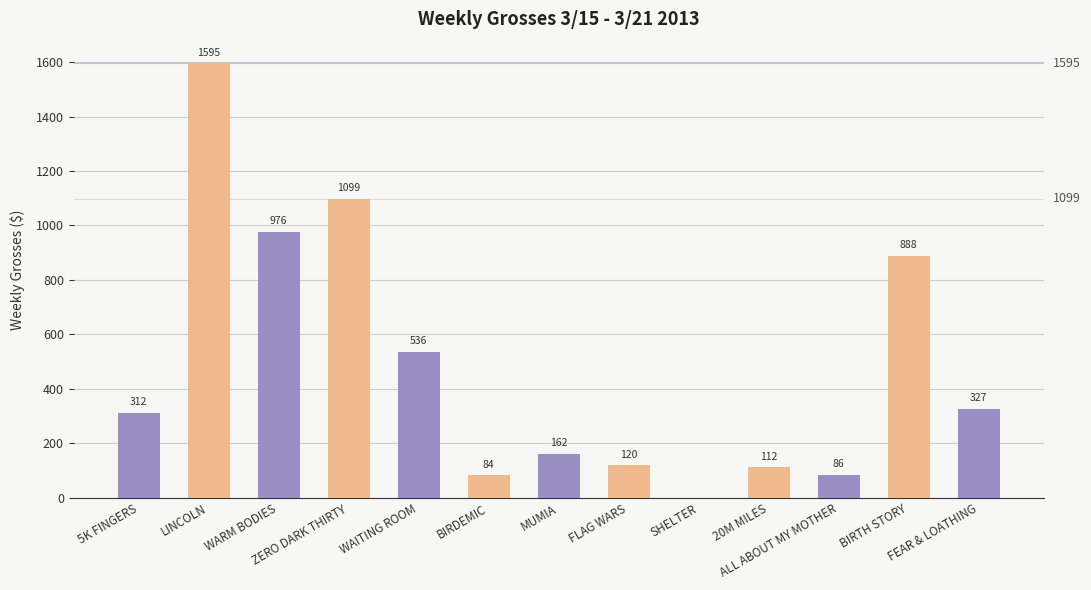

Is it true that the value at FEAR & LOATHING is 327?

True